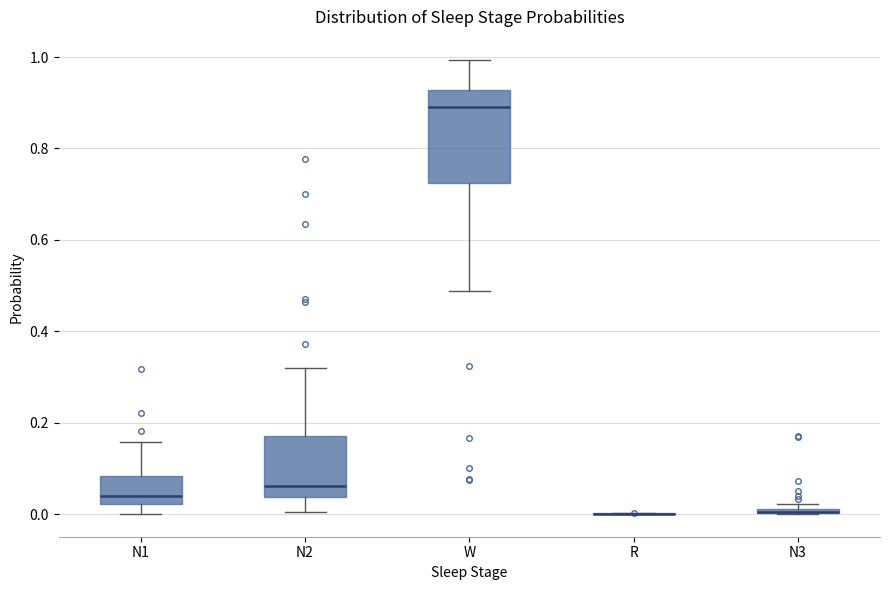

Where is the lower edge of the box for N3 on the y-axis? The values are not printed on the chart, so give them approximately, as read against the axis.

0.00